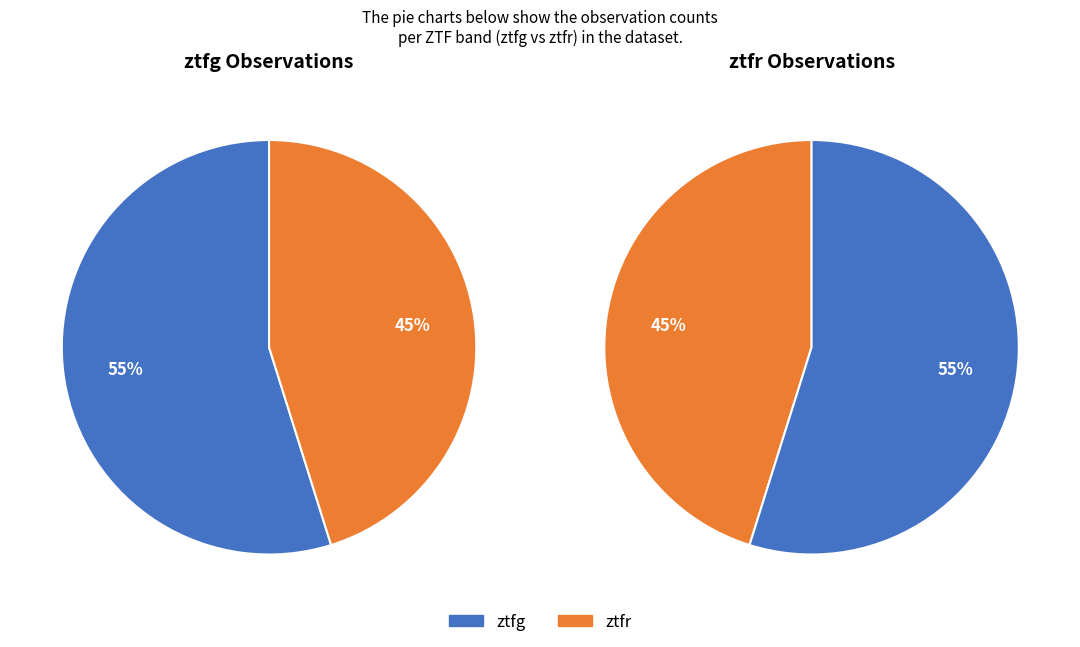

Between ztfg and ztfr, which is larger?

ztfg